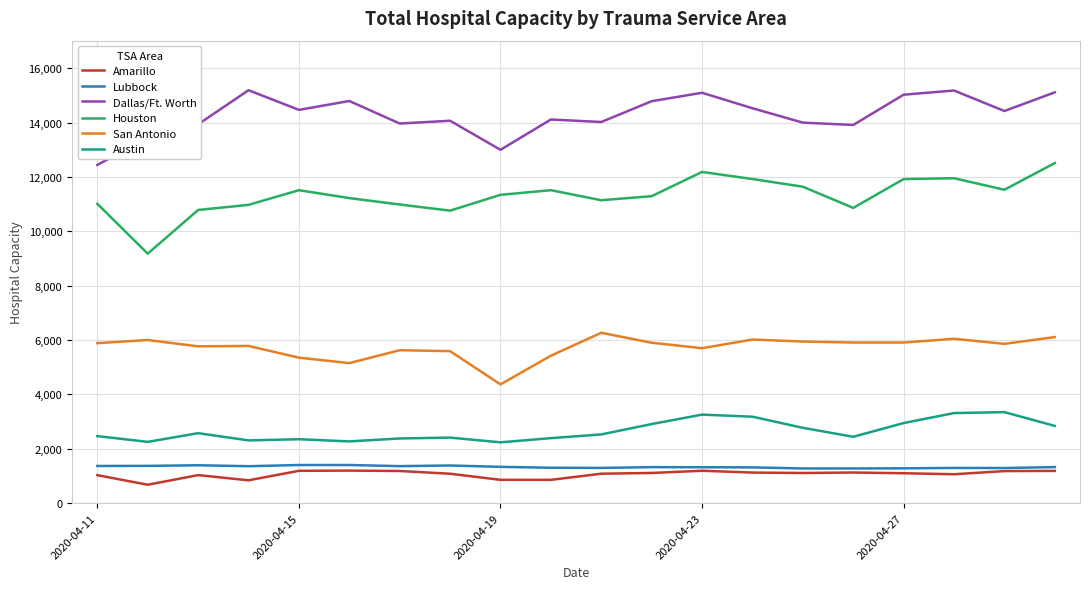

True or false: Houston and Amarillo intersect in this chart.

False